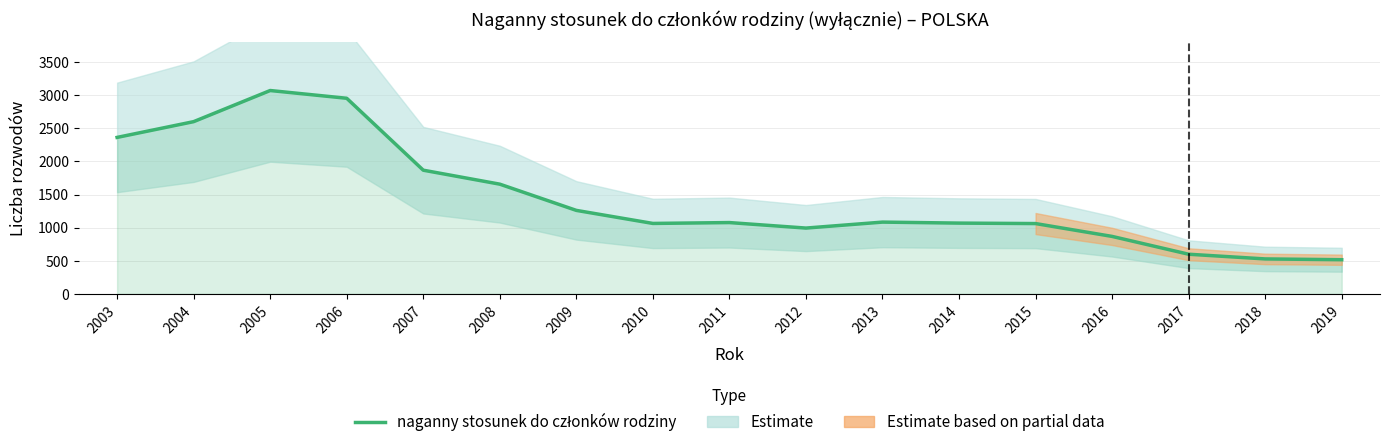

What is the difference between the maximum and second lowest values?

2543